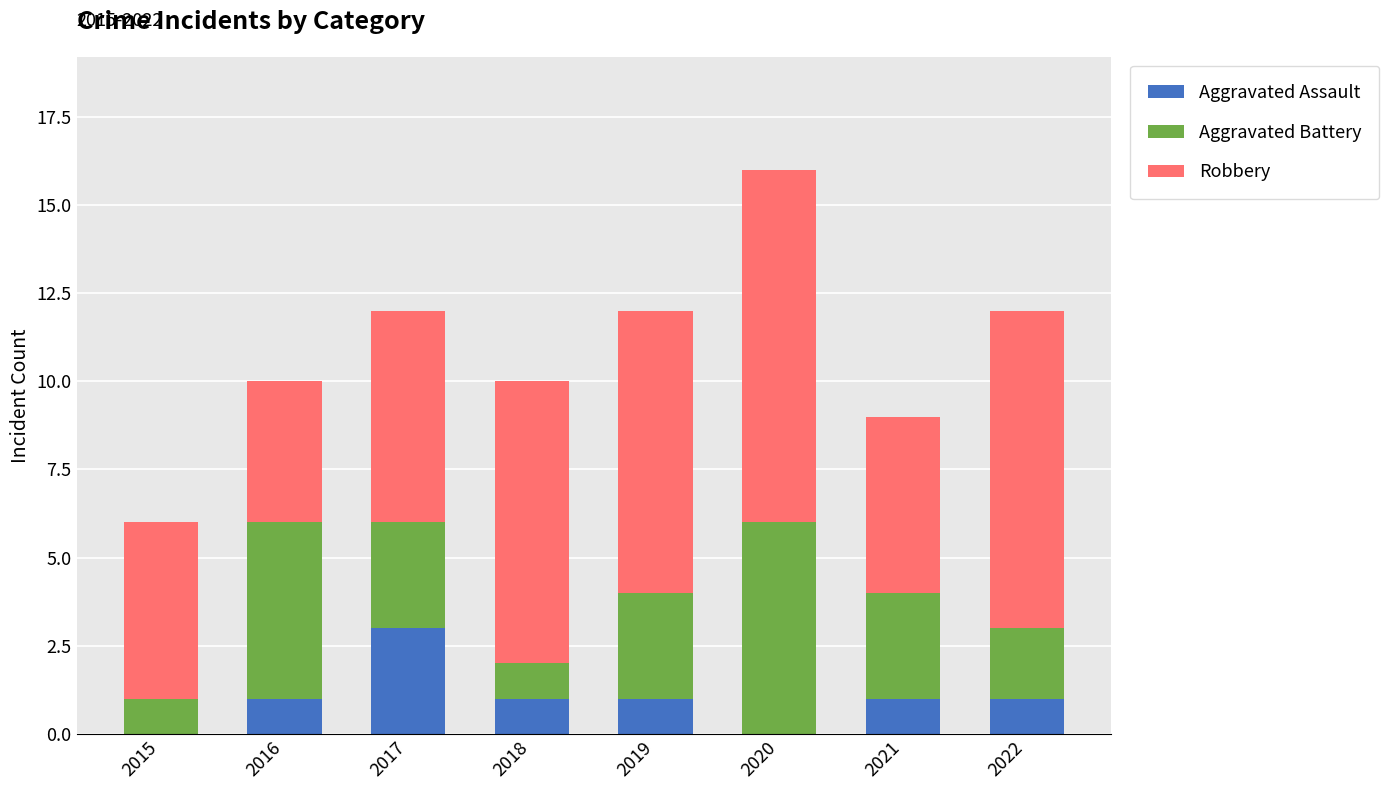

Is it true that Aggravated Assault equals 0 at 2019?

False